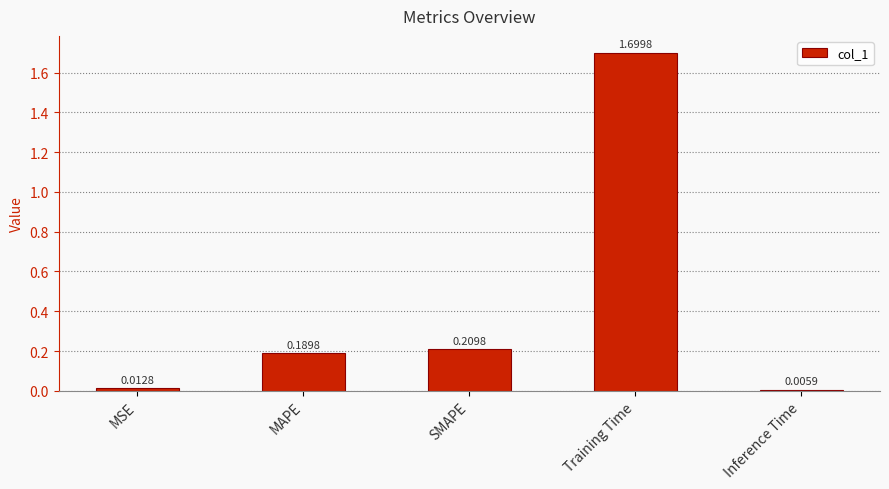

Rank the categories by value from lowest to highest.

Inference Time, MSE, MAPE, SMAPE, Training Time